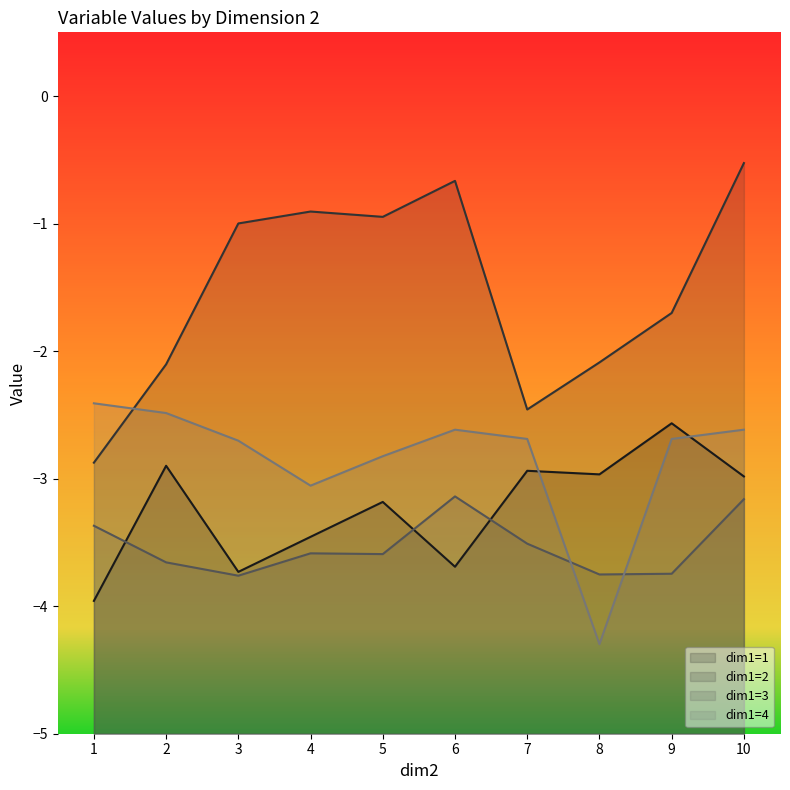

True or false: dim1=1 and dim1=2 intersect in this chart.

False